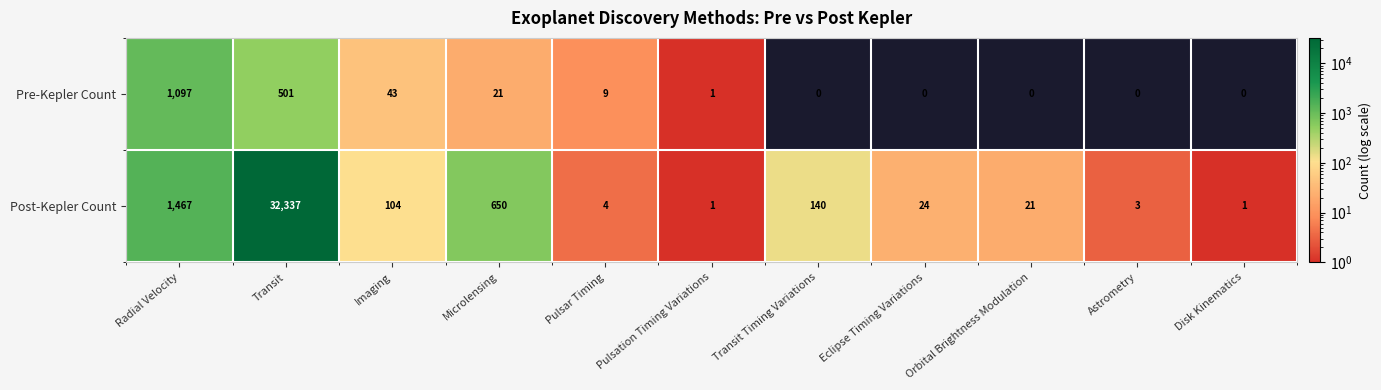

At Microlensing, list the series in order from largest to smallest.

Post-Kepler Count, Pre-Kepler Count